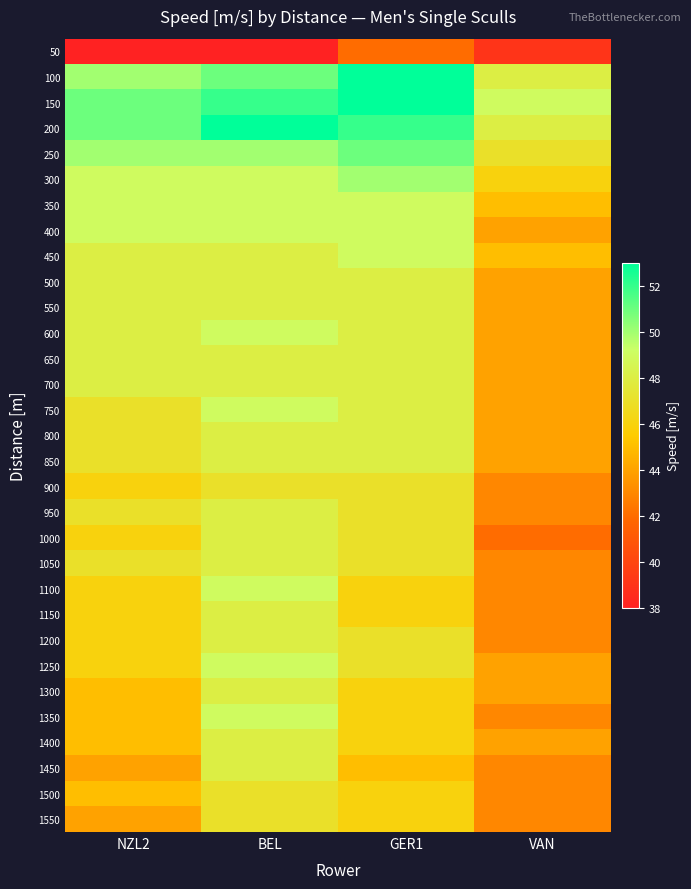

What is the spread (max minus min) of values at GER1?

11